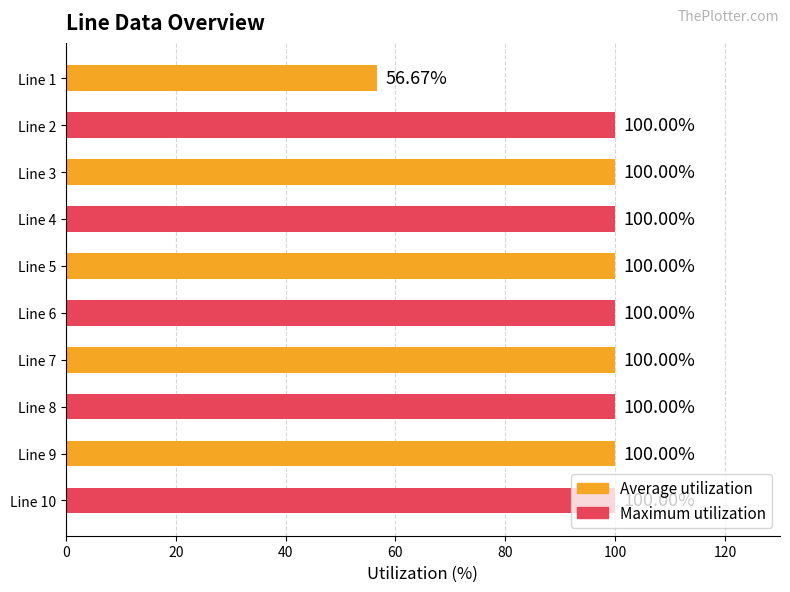

Approximately how many times larger is the value at Line 8 compared to Line 2?

1.0